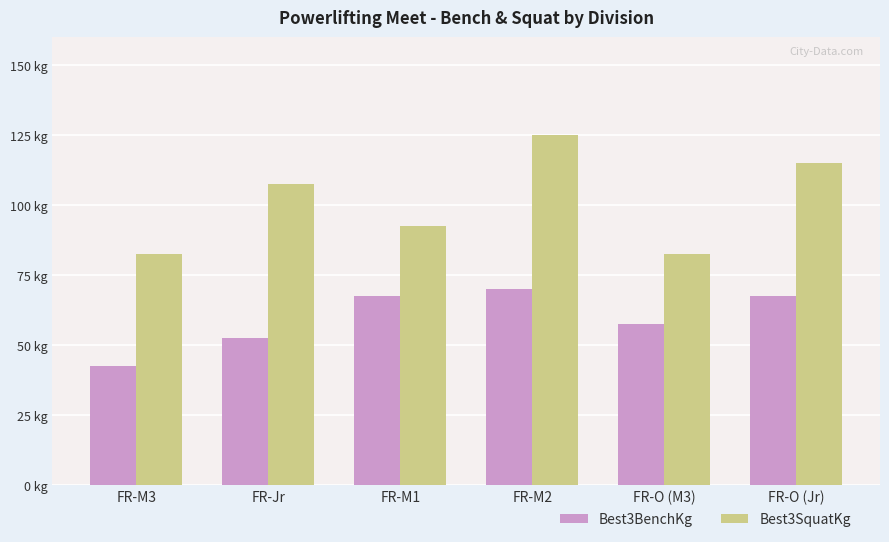

What is the difference between the Best3SquatKg values at FR-M3 and FR-M1?

10.0